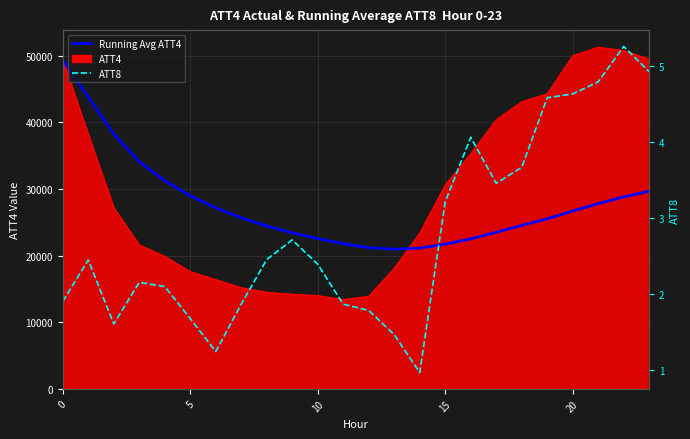

What is the difference between the maximum and minimum values in the Running Avg ATT4 series?

28428.6